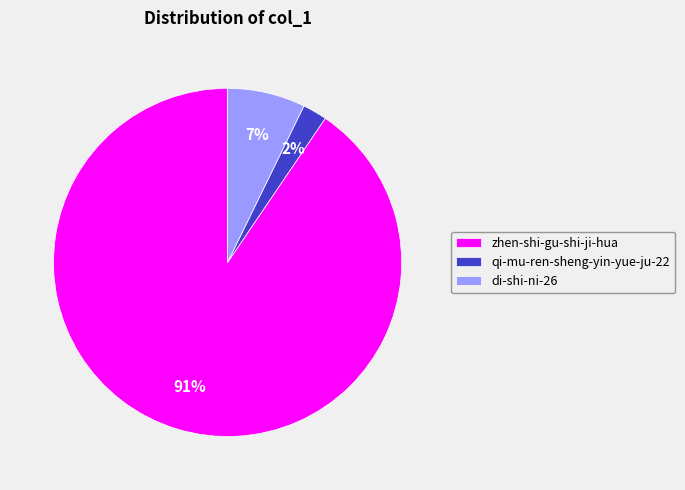

What is the smallest slice in the pie chart?

qi-mu-ren-sheng-yin-yue-ju-22